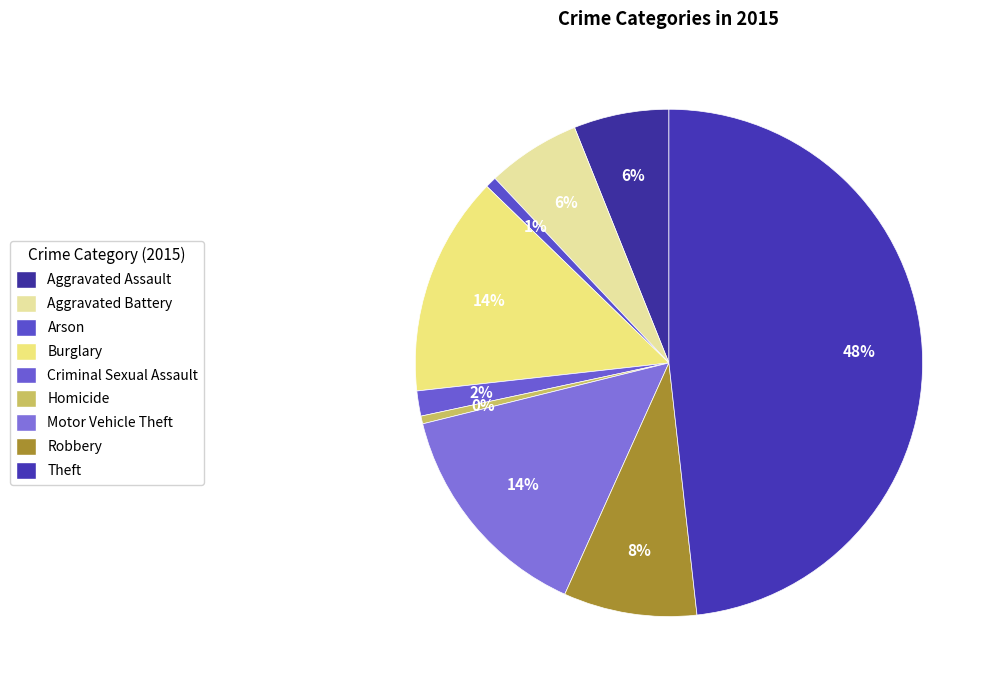

Rank the categories by value from highest to lowest.

Theft, Motor Vehicle Theft, Burglary, Robbery, Aggravated Assault, Aggravated Battery, Criminal Sexual Assault, Arson, Homicide